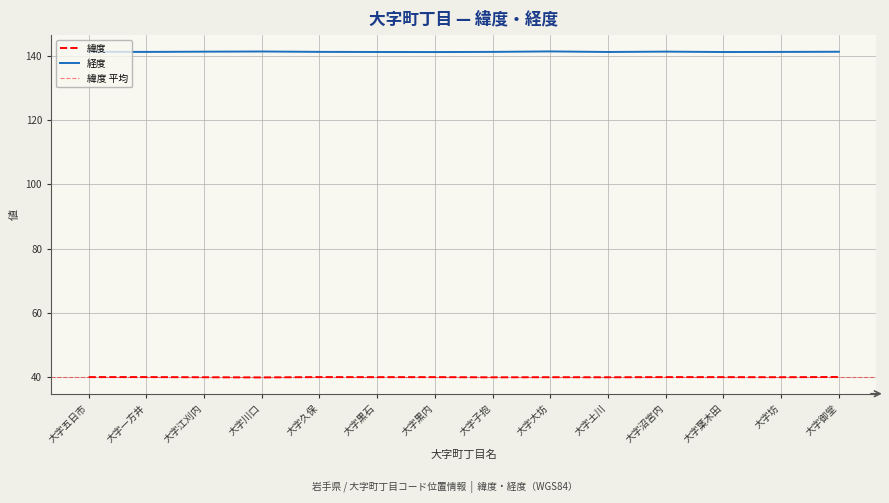

Is the value of 緯度 at 大字五日市 greater than the value of 経度 at 大字一方井?

No